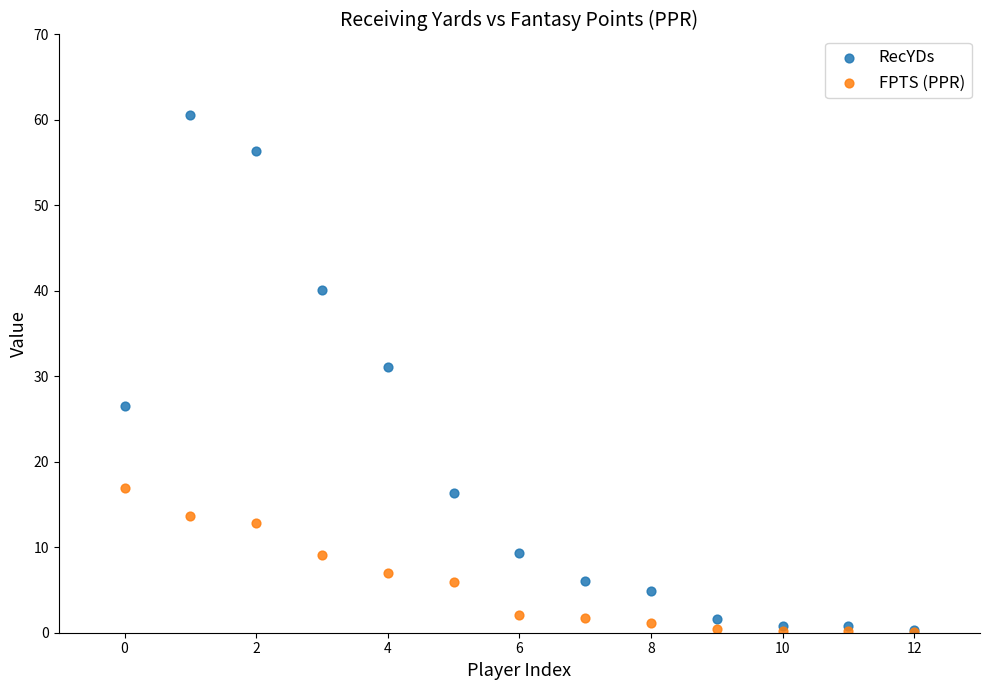

Across all series, what Y value is closest to 30?

31.1